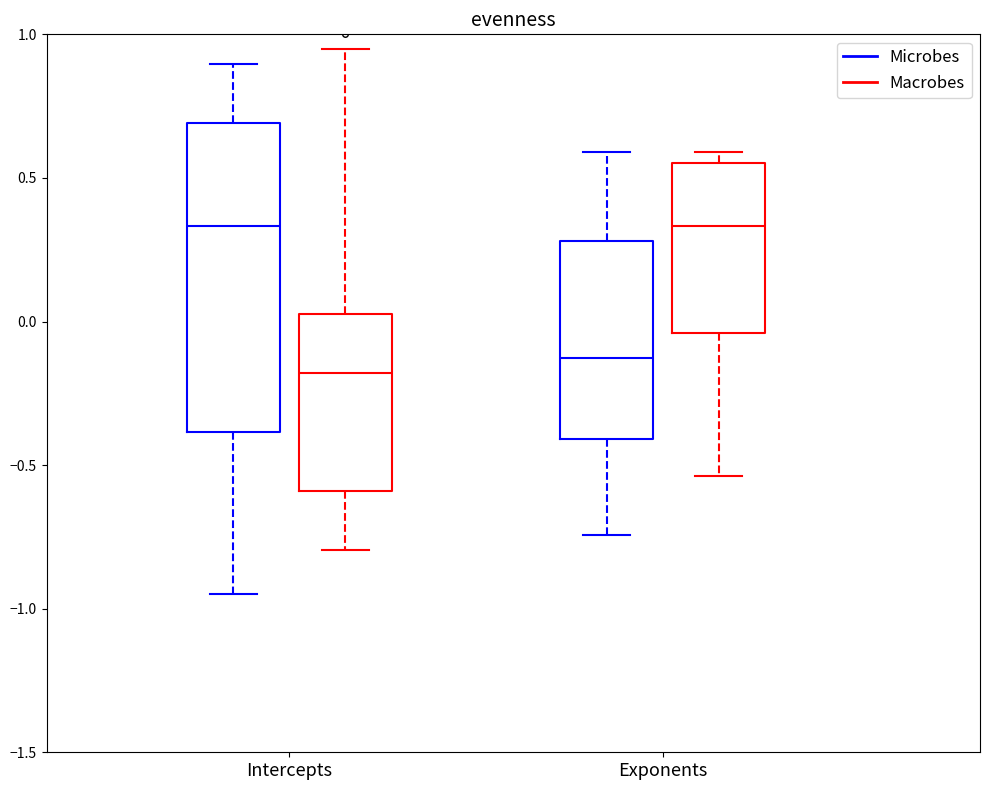

Where does the upper whisker of the box for Exponents (Microbes) end on the y-axis? The values are not printed on the chart, so give them approximately, as read against the axis.

0.60